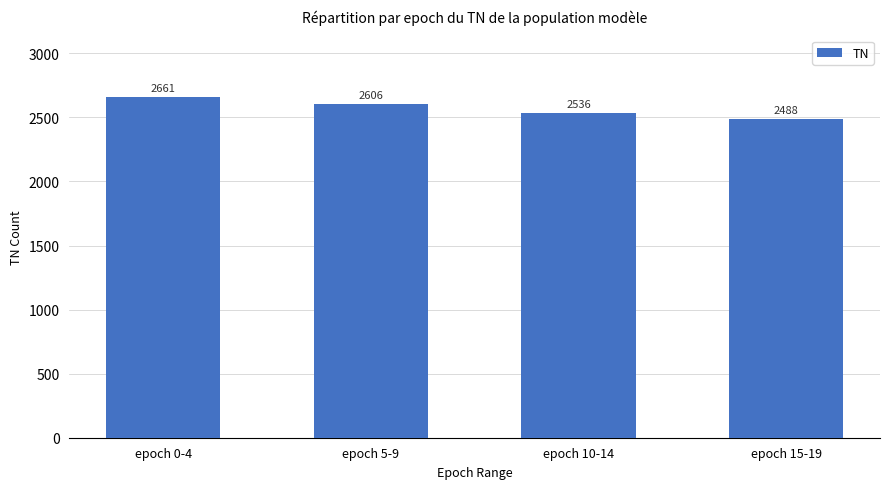

What is the change in value from epoch 5-9 to epoch 15-19?

-118